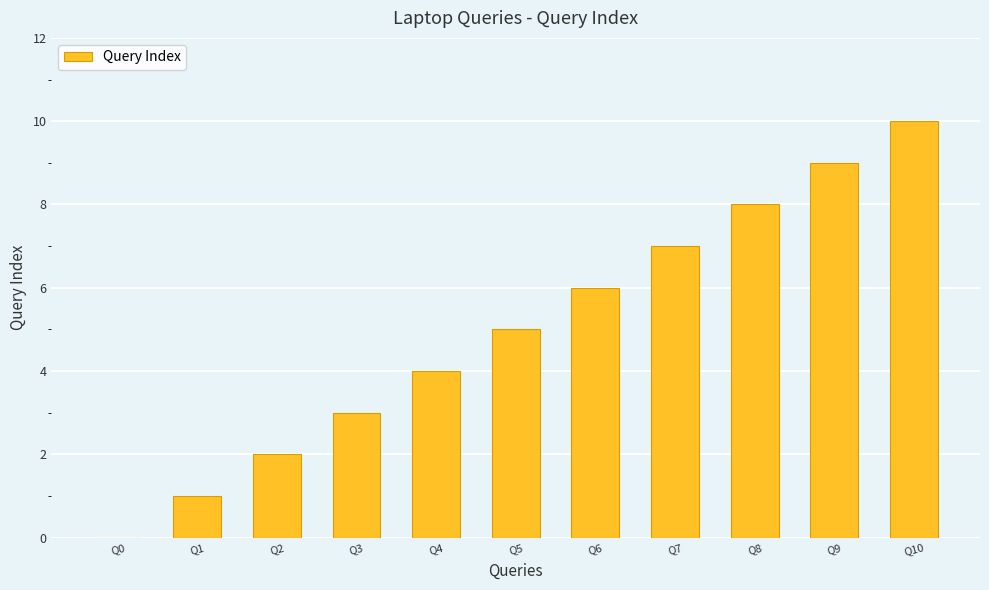

What is the average value?

5